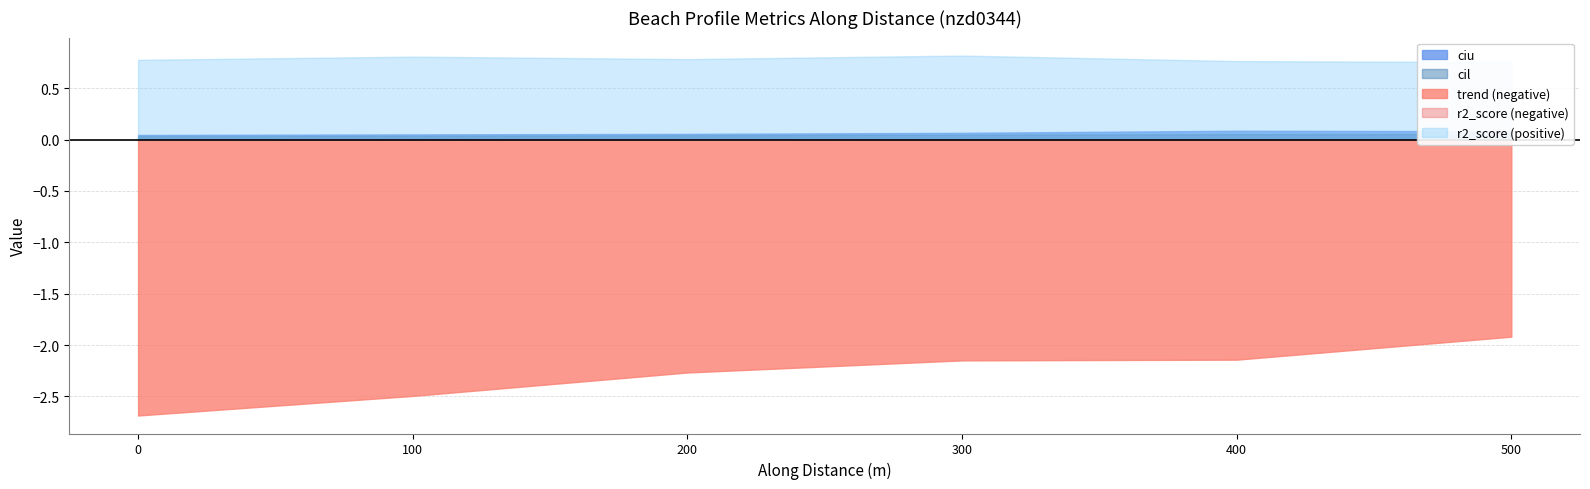

True or false: ciu and r2_score intersect in this chart.

False